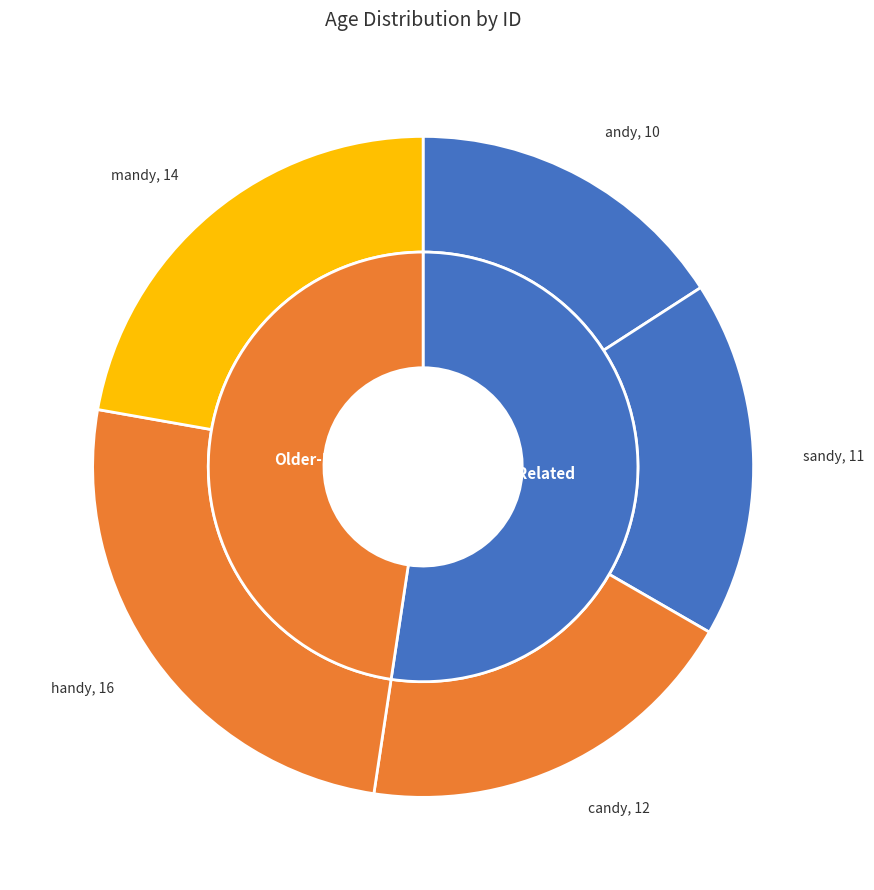

To the nearest percent, what is the average slice percentage?

20%